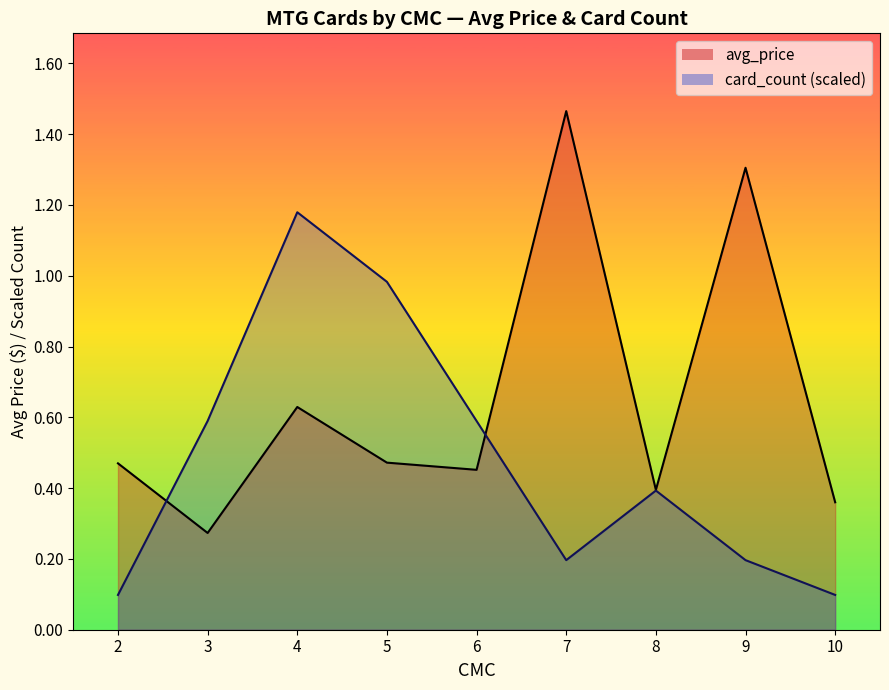

How many lines are shown in the chart?

2